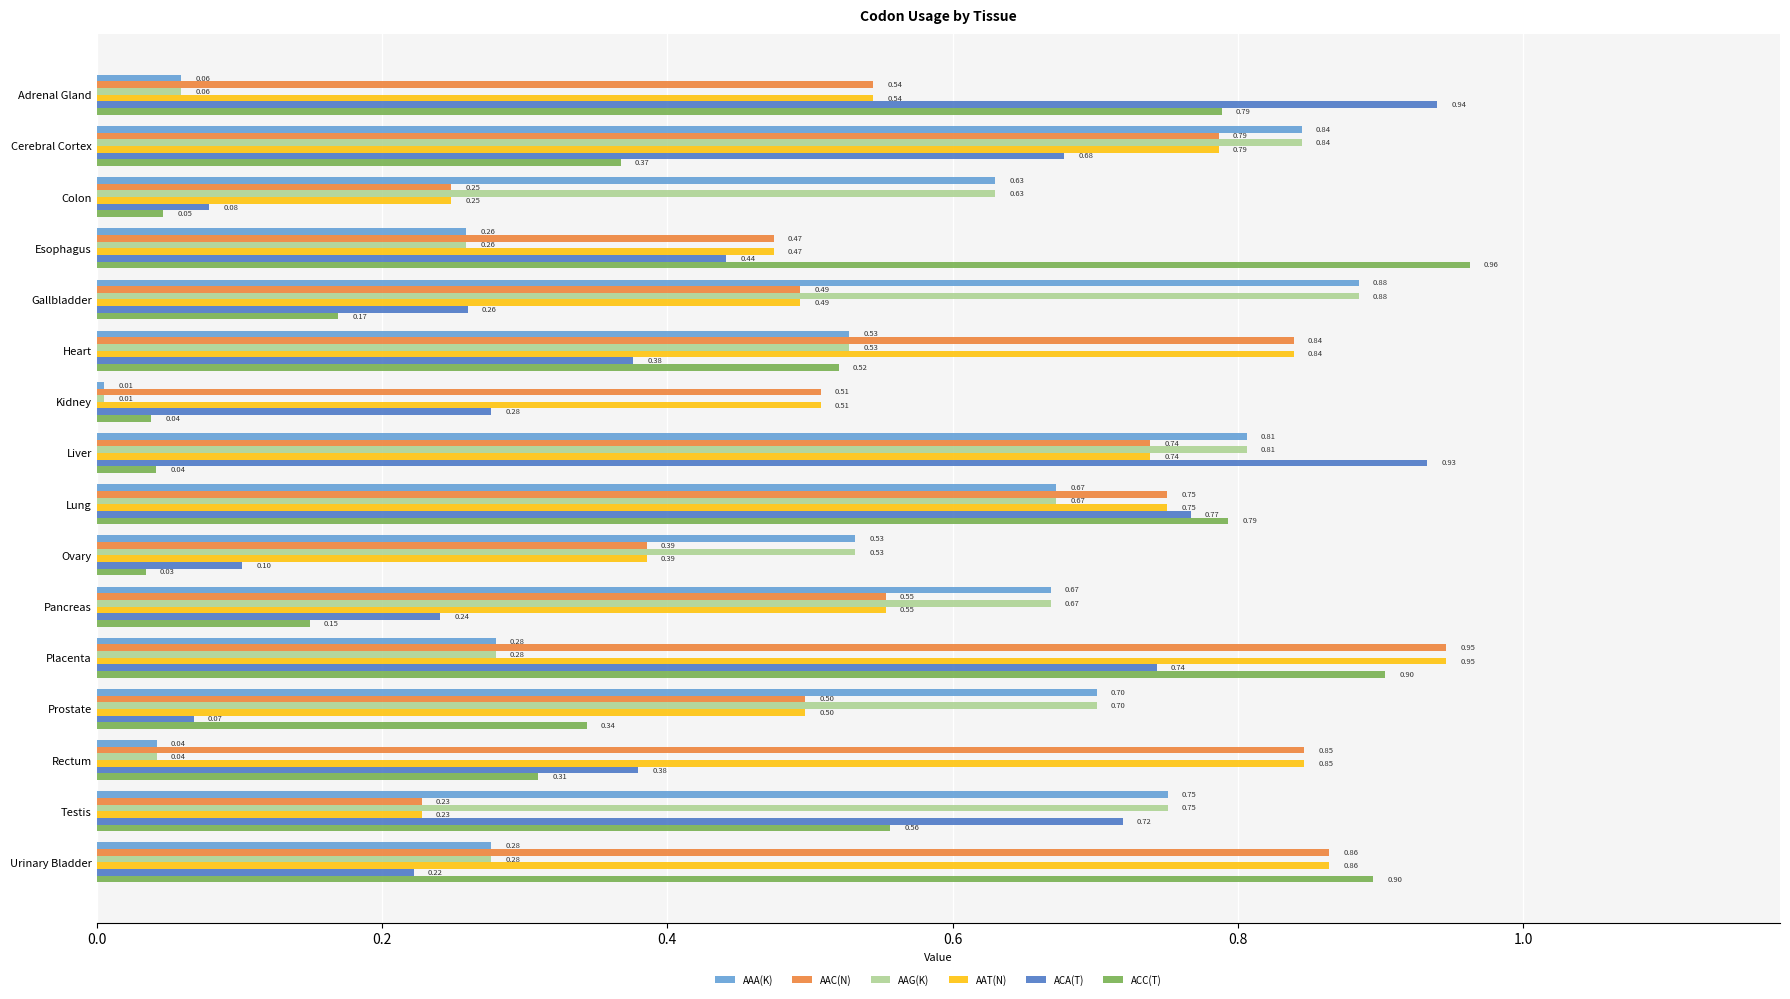

At which label is AAT(N) closest to 0?

Testis